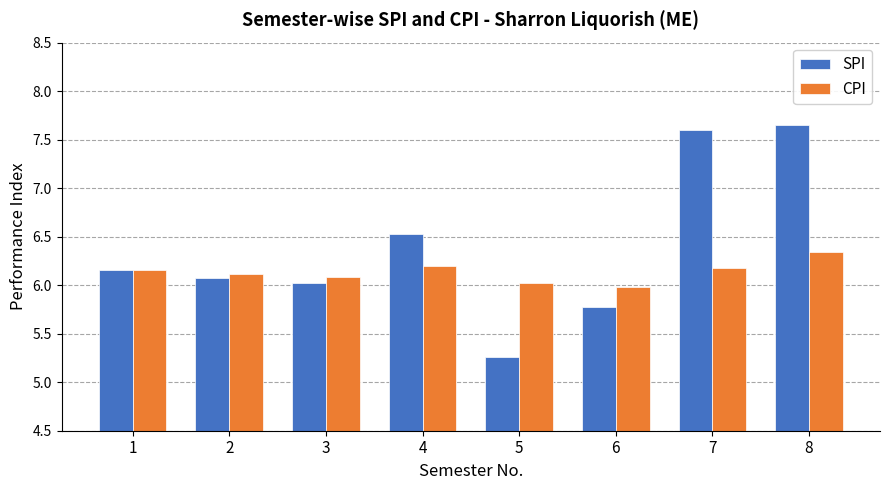

Which series has the largest total across all categories?

SPI